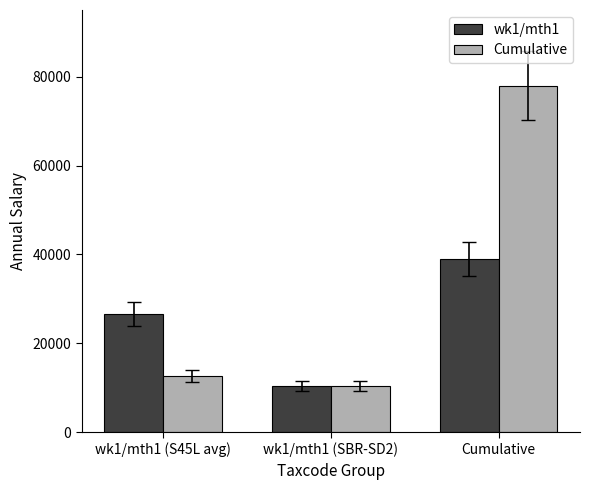

At which category is the sum across all series the highest?

Cumulative